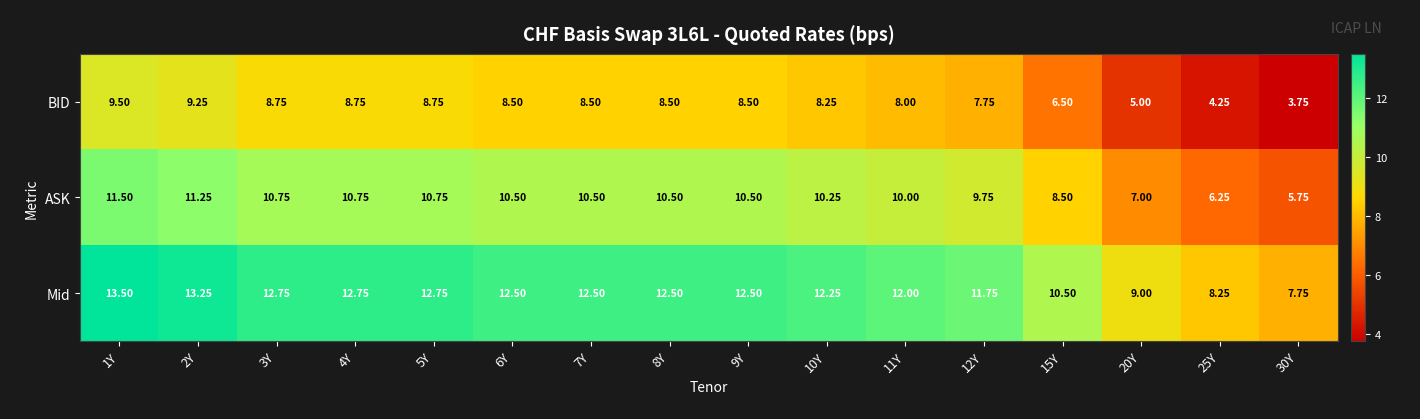

Which series has the largest total across all categories?

Mid